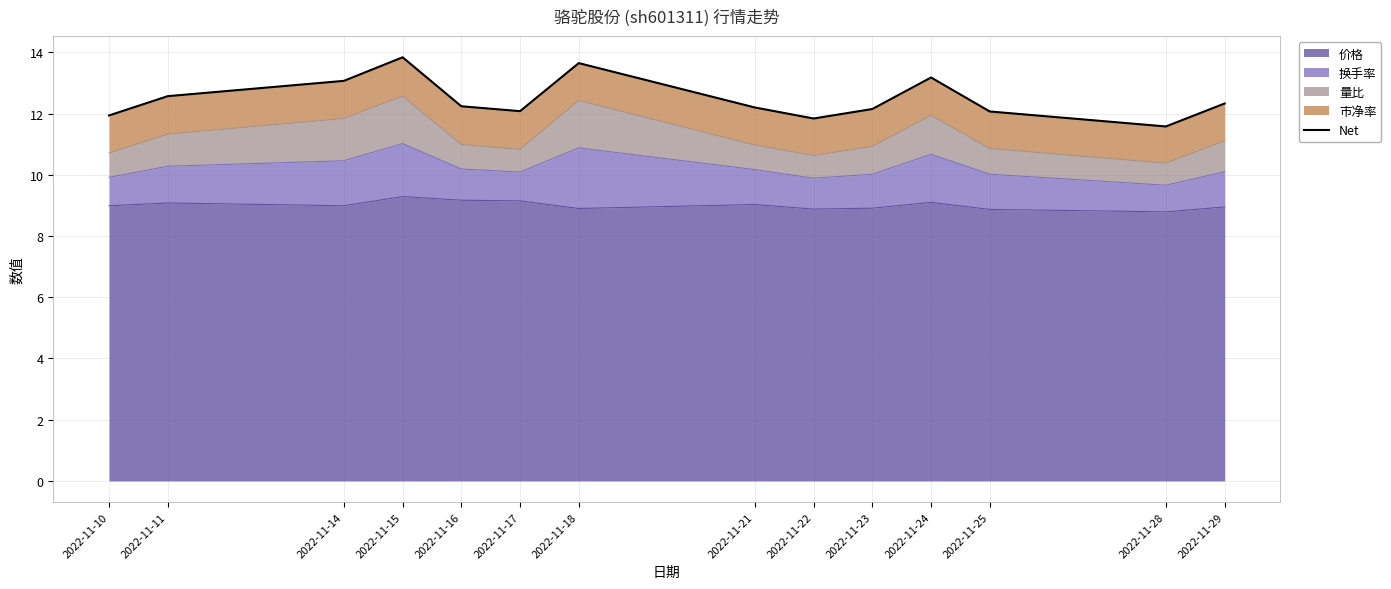

Where is the data nearest to the value 12?

2022-11-10